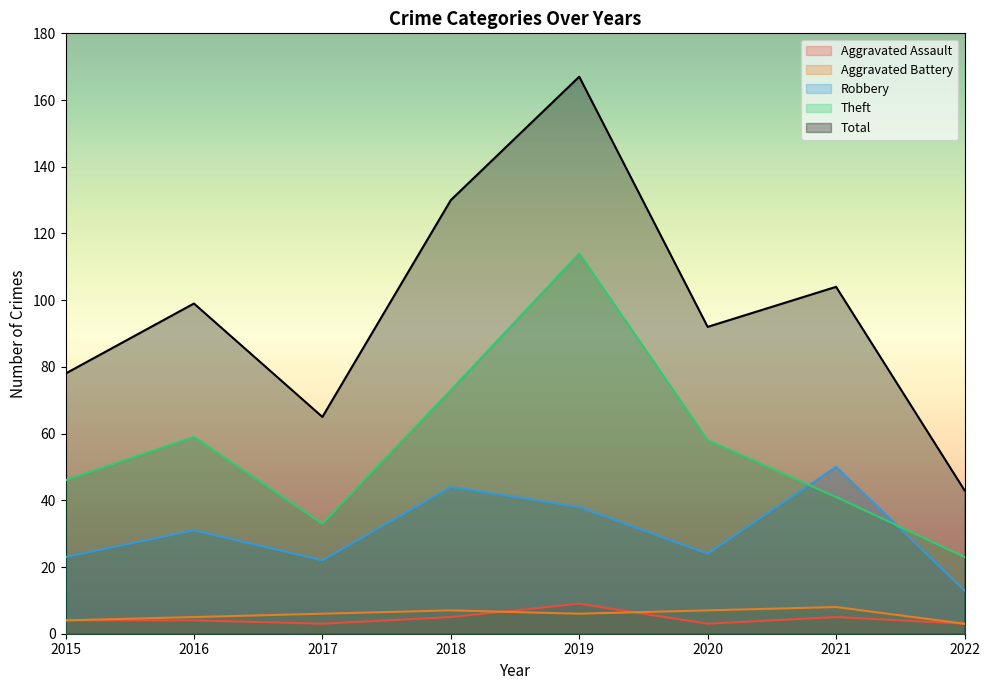

What is the difference between the maximum and minimum values in the Theft series?

91